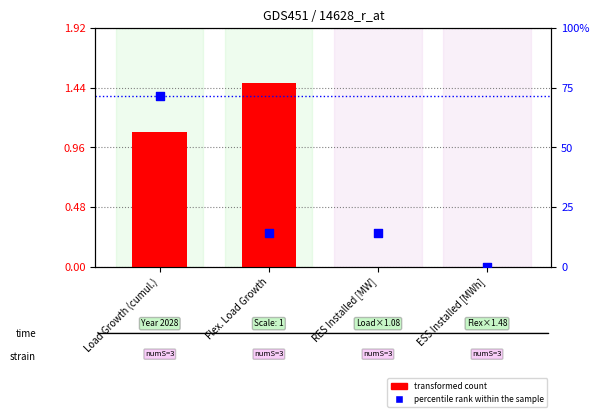

At how many categories does at least one series exceed 0?

3